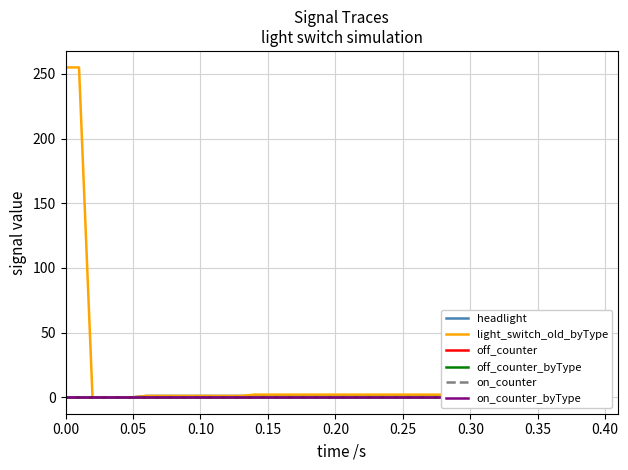

Does the chart display data point markers on the line(s)?

No